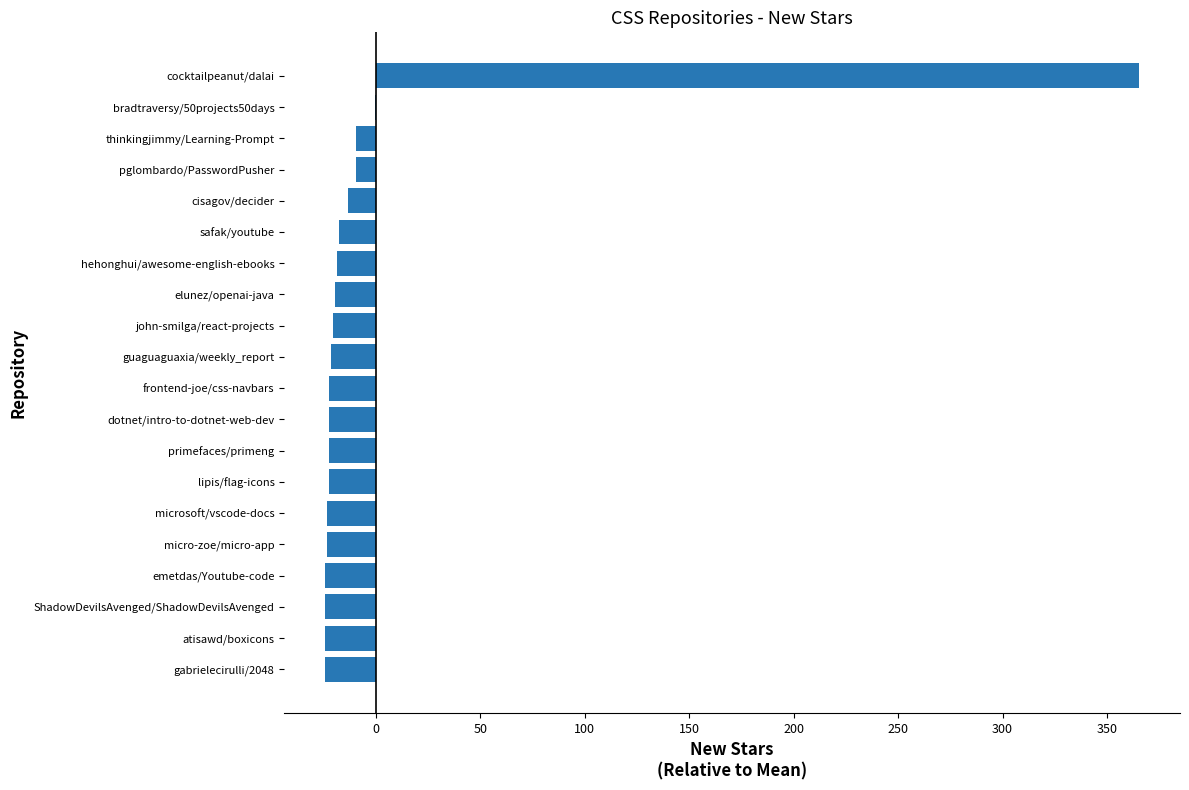

The value at safak/youtube is -17.5. True or false?

True